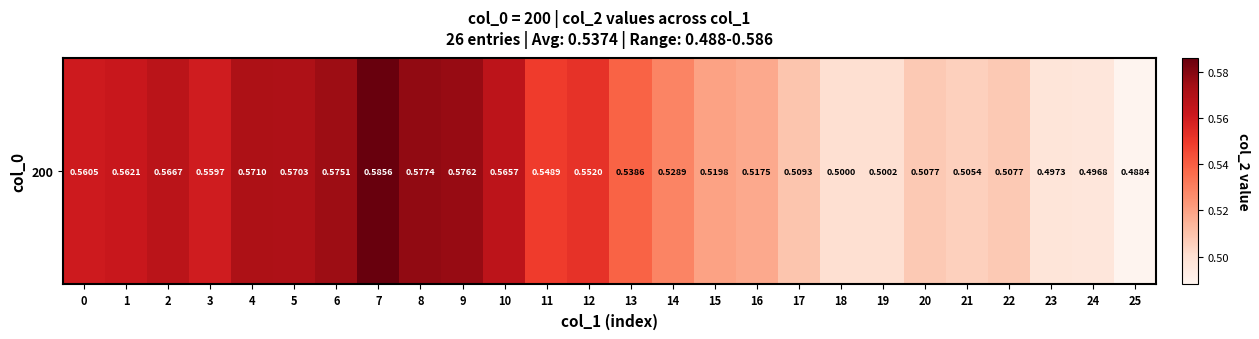

Reading left to right, transcribe all the data shown in this chart.

0.6	0.6	0.6	0.6	0.6	0.6	0.6	0.6	0.6	0.6	0.6	0.5	0.6	0.5	0.5	0.5	0.5	0.5	0.5	0.5	0.5	0.5	0.5	0.5	0.5	0.5